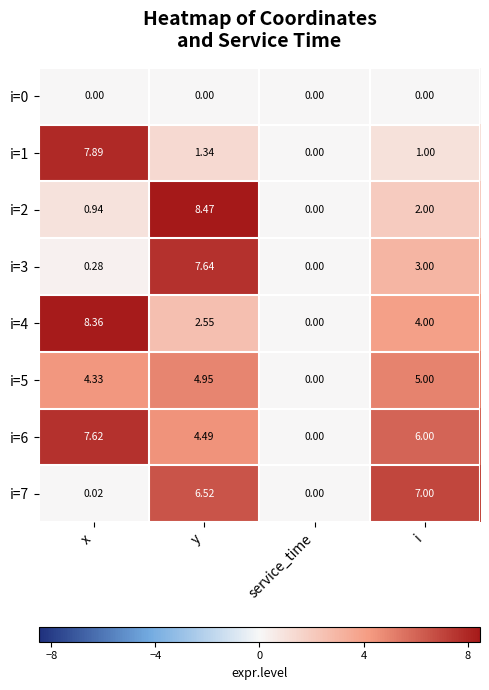

List the labels in order of i=5 value, largest first.

i, y, x, service_time